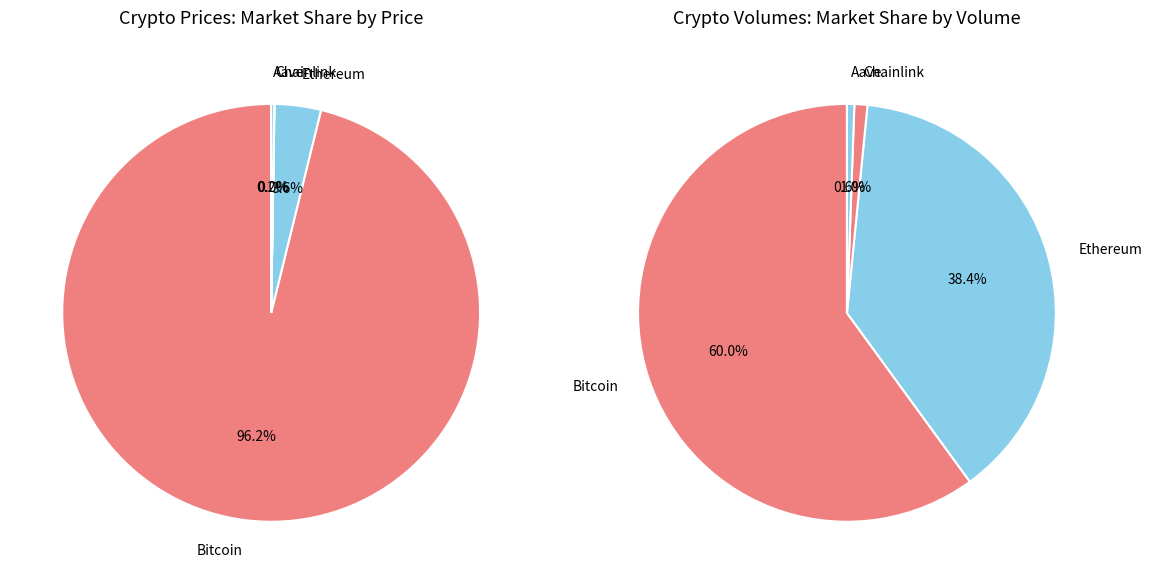

How many slices are in this pie chart?

4